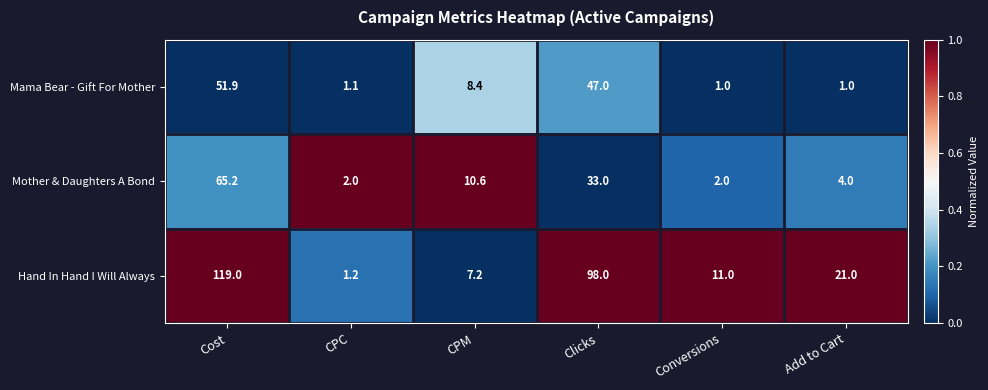

Is it true that Mother & Daughters A Bond equals 33.0 at Clicks?

True